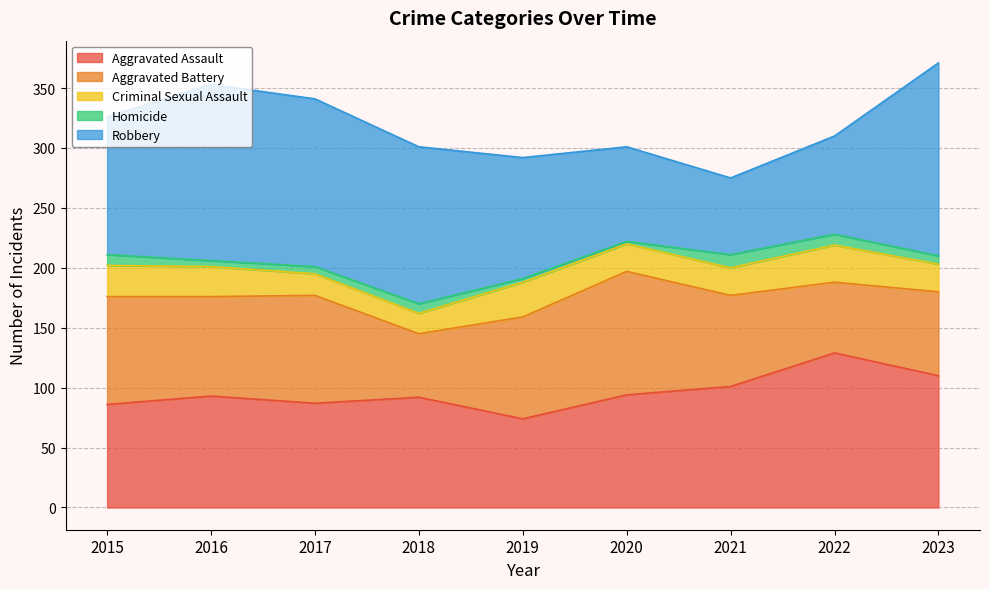

Between 2016 and 2022, which series saw the biggest shift?

Robbery